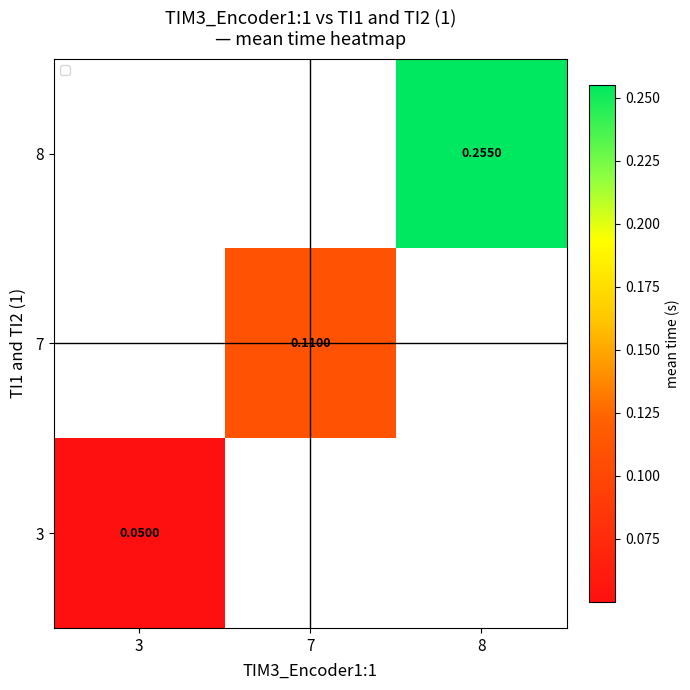

Is the value of 8 at 8 greater than the value of 3 at 3?

Yes